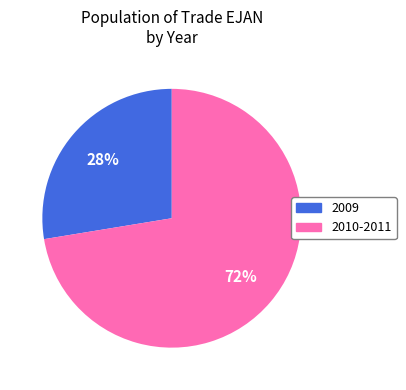

Does any single category account for the majority?

Yes